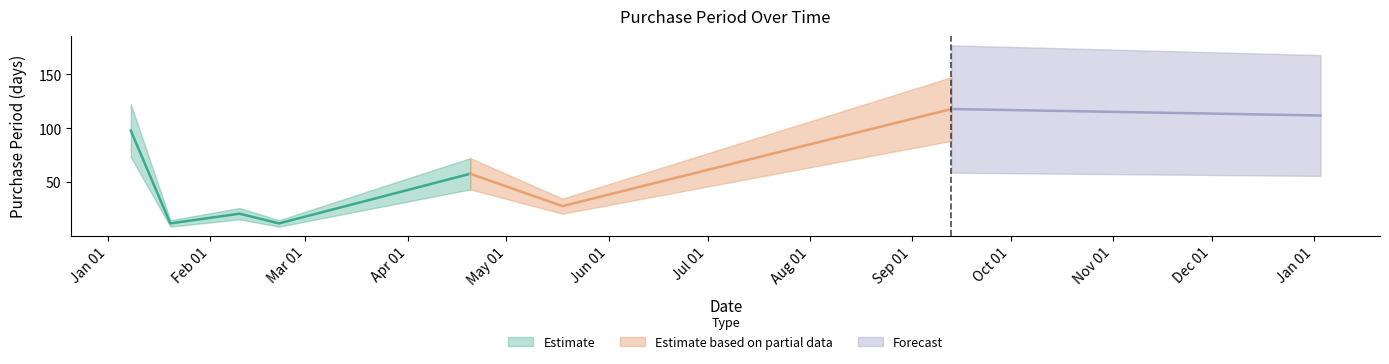

What is the difference between the values at 2016-01-08 and 2016-04-20?

40